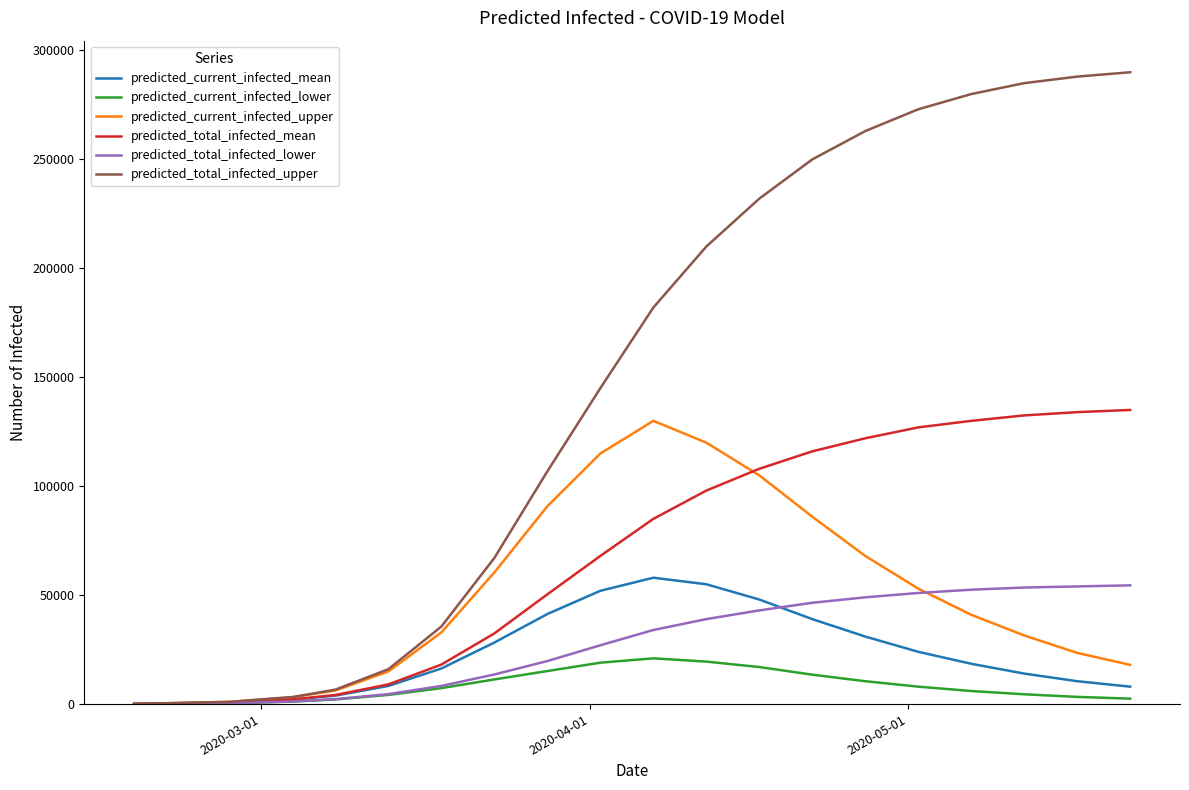

Which series has the widest spread of values?

predicted_total_infected_upper